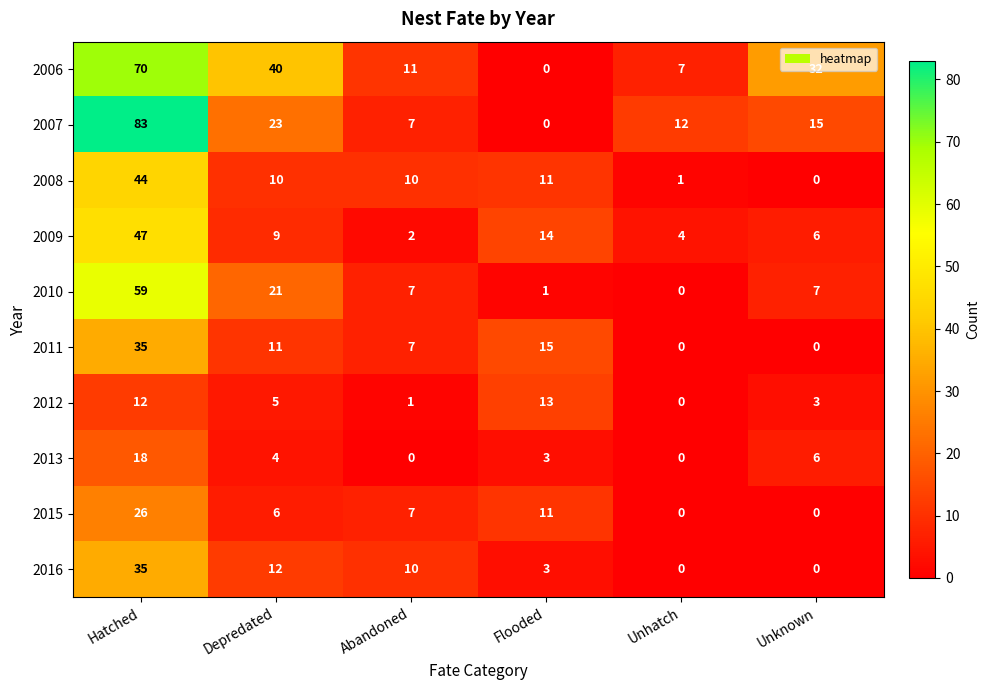

At which category does the chart reach its peak across all series?

Hatched